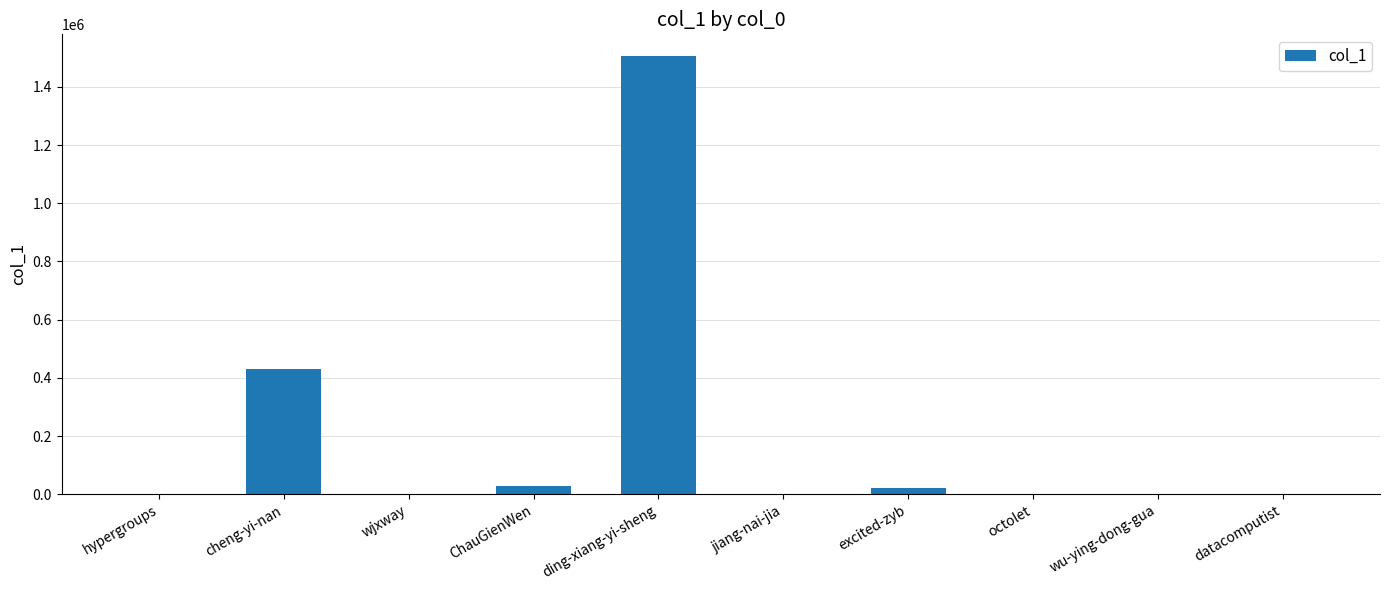

Are the bars horizontal?

No